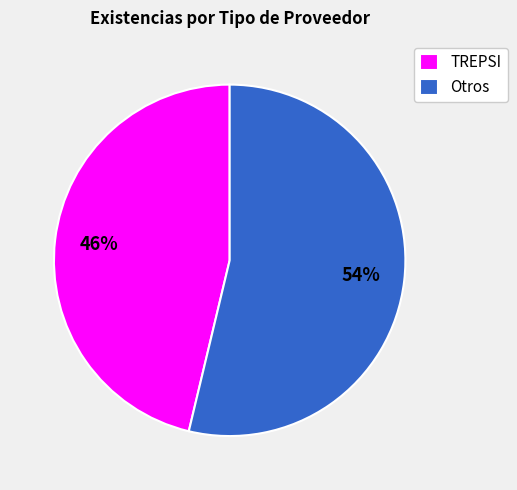

What percentage is the TREPSI slice, to the nearest percent?

46%